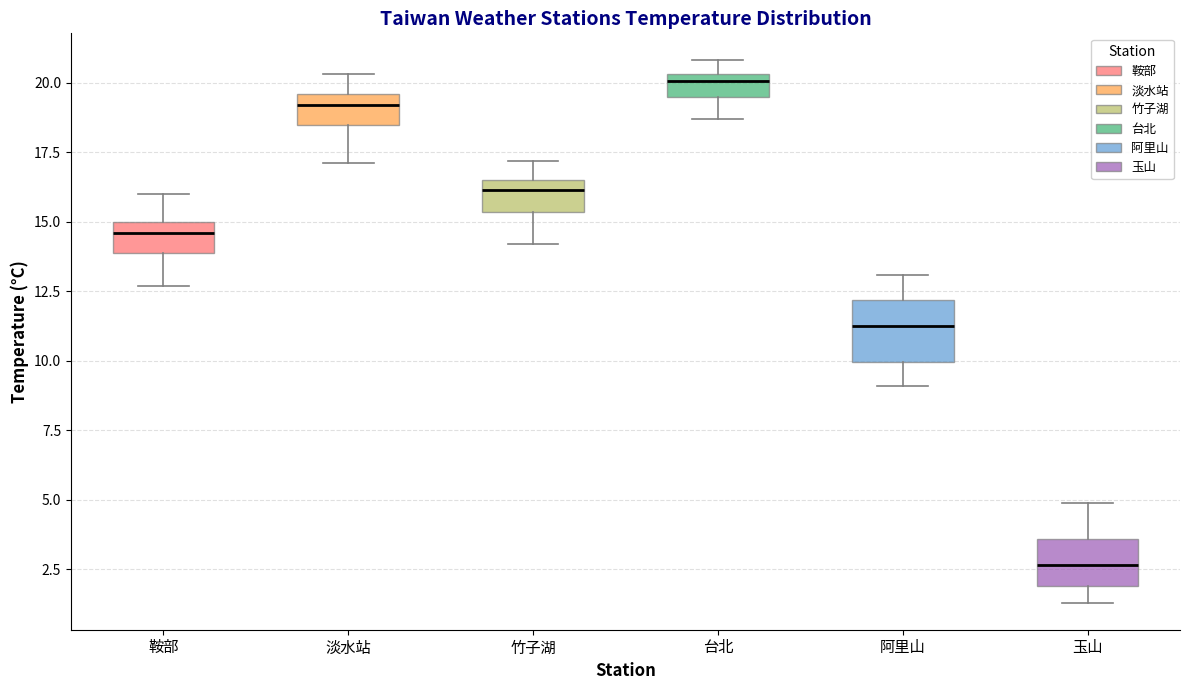

Which box is the tallest, from its lower edge to its upper edge?

阿里山